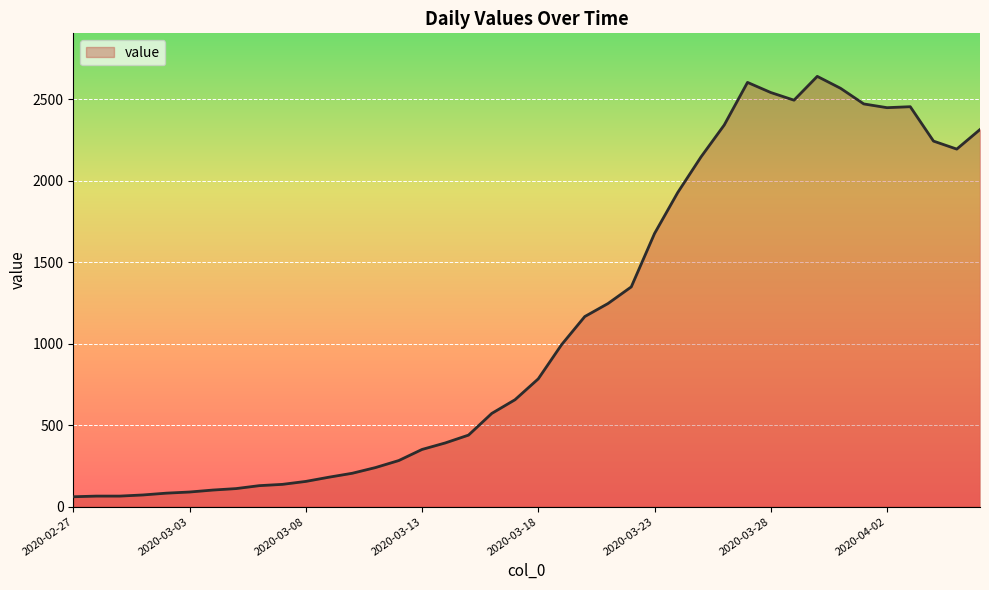

What is the difference between the second highest and minimum values?

2541